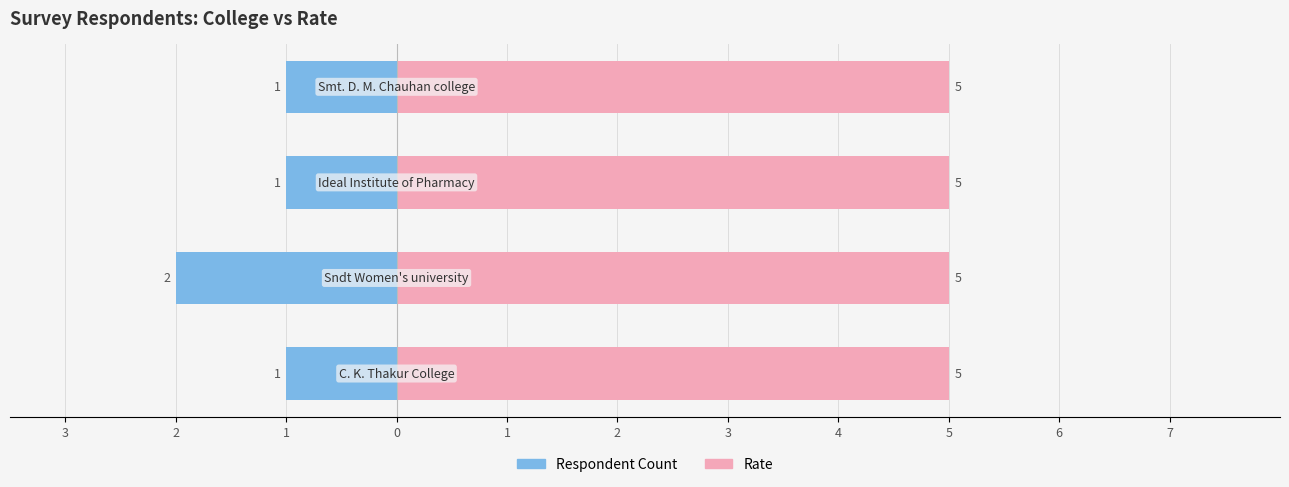

Is the value of Respondent Count at 0 greater than the value of Rate at 3?

No